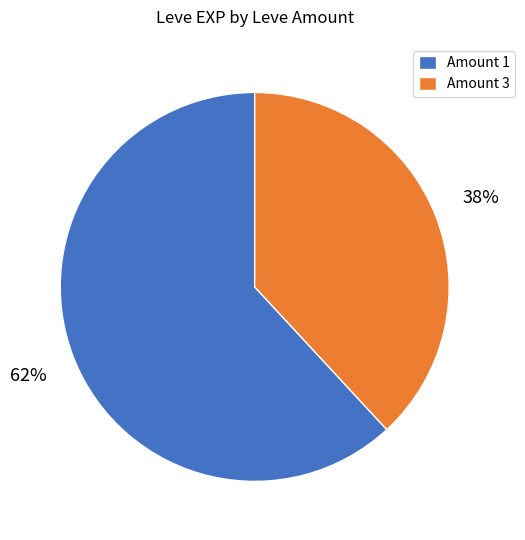

To the nearest percent, what is the average slice percentage?

50%